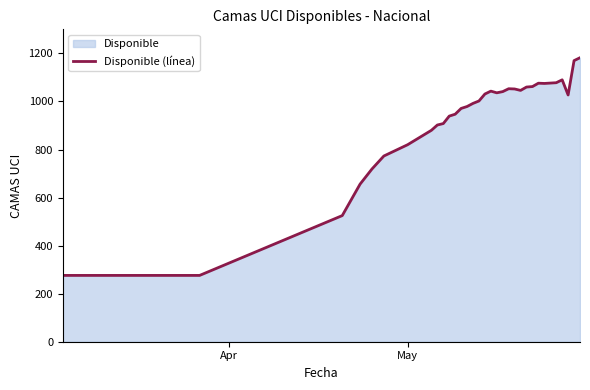

What is the greatest value displayed?

1182